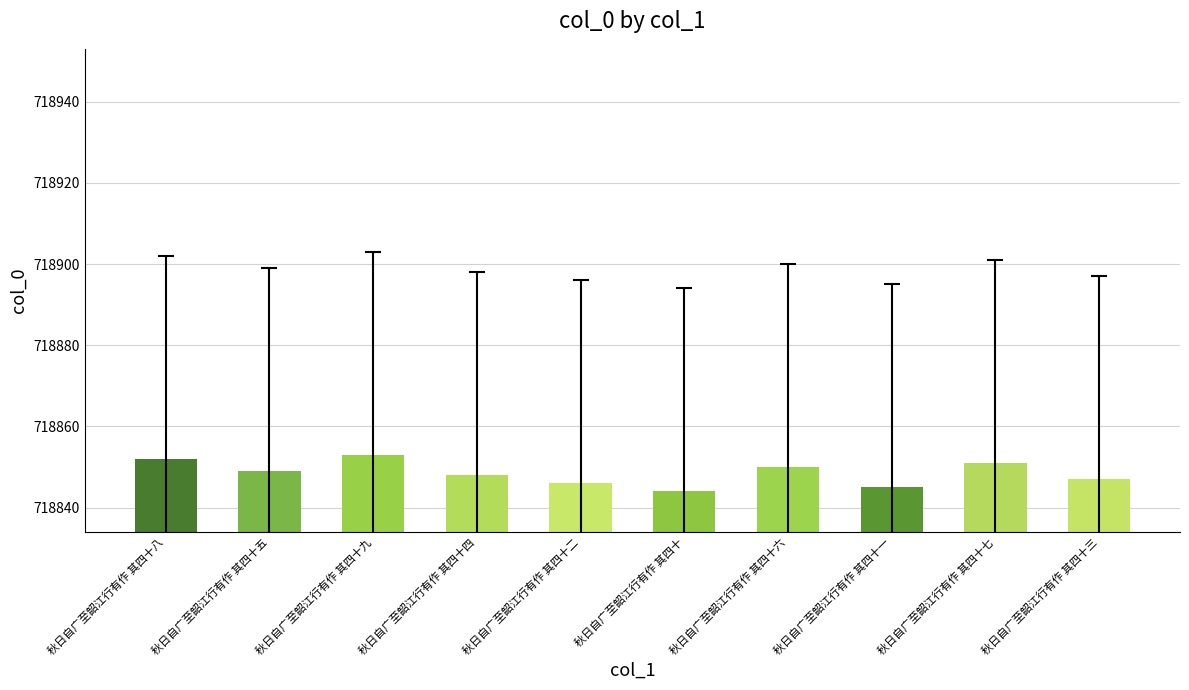

The chart shows a value of 718845 at 秋日自广至韶江行有作 其四十一. True or false?

True